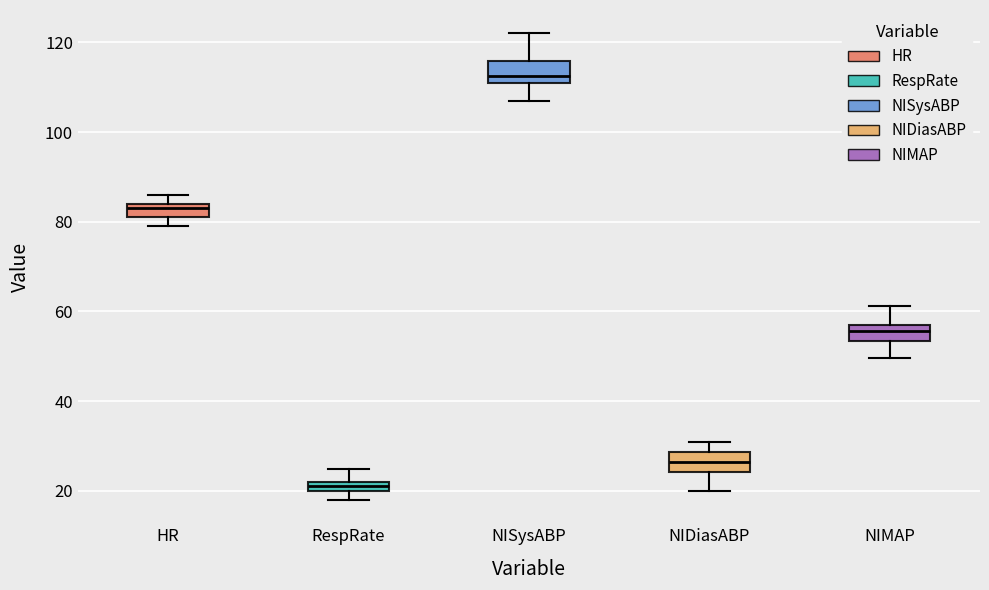

Which box has the lowest median line?

RespRate